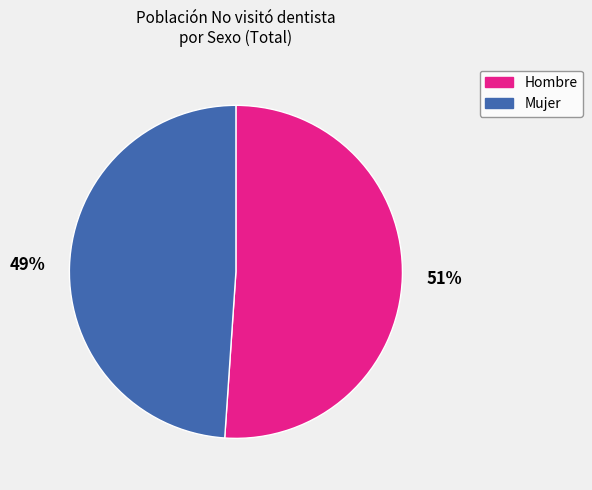

What is the ratio of the value at Hombre to the value at Mujer?

1.0